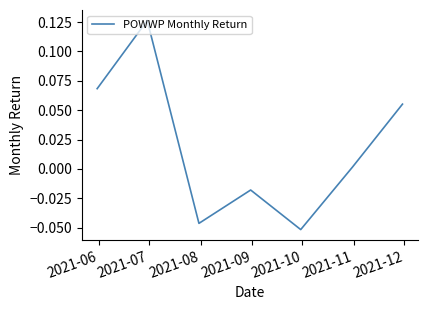

How many interior local peaks (higher than both neighbors) does the data have?

2